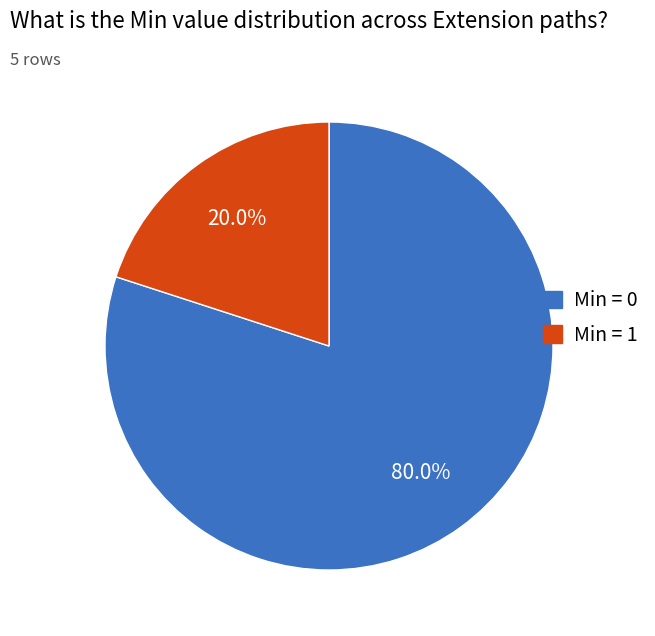

To the nearest percent, what is the difference between the largest and smallest slice percentages?

60%